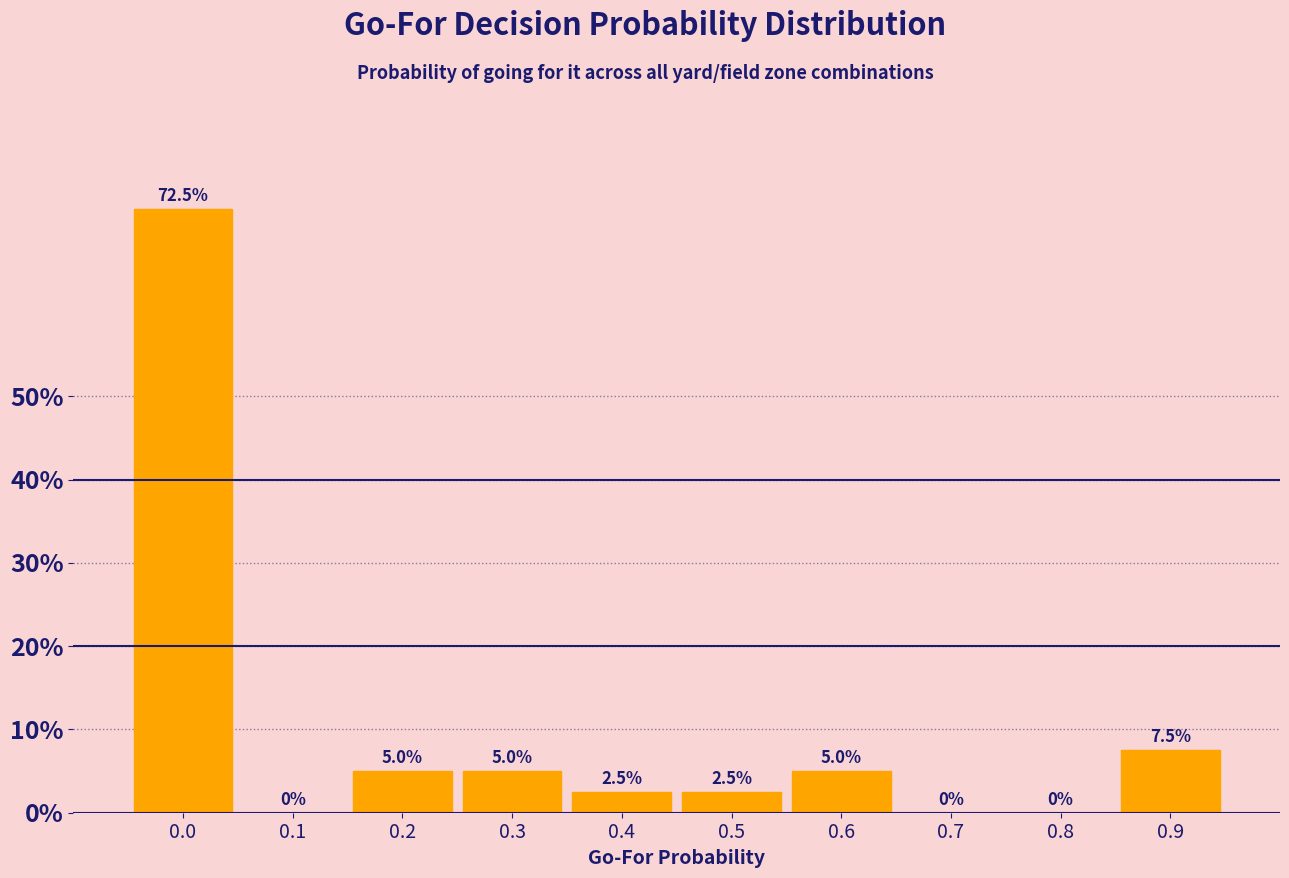

Reading right to left, transcribe all the data shown in this chart.

0.9=7.5	0.8=0.0	0.7=0.0	0.6=5.0	0.5=2.5	0.4=2.5	0.3=5.0	0.2=5.0	0.1=0.0	0.0=72.5